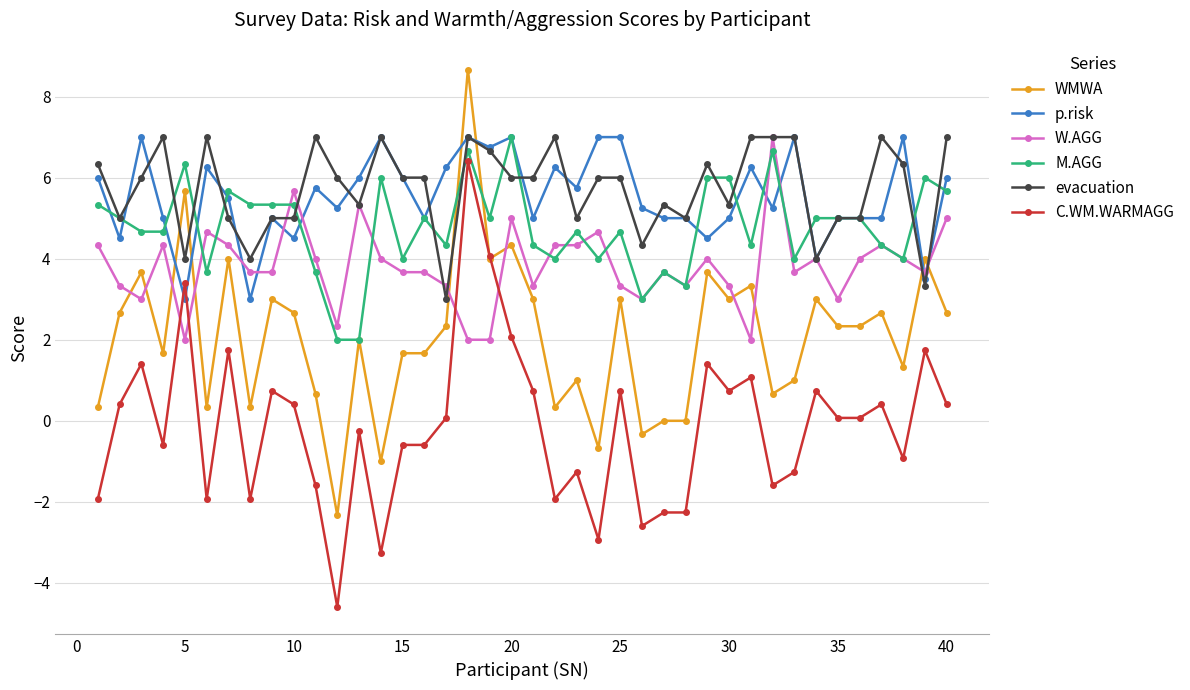

What is the average value of the M.AGG series?

4.8